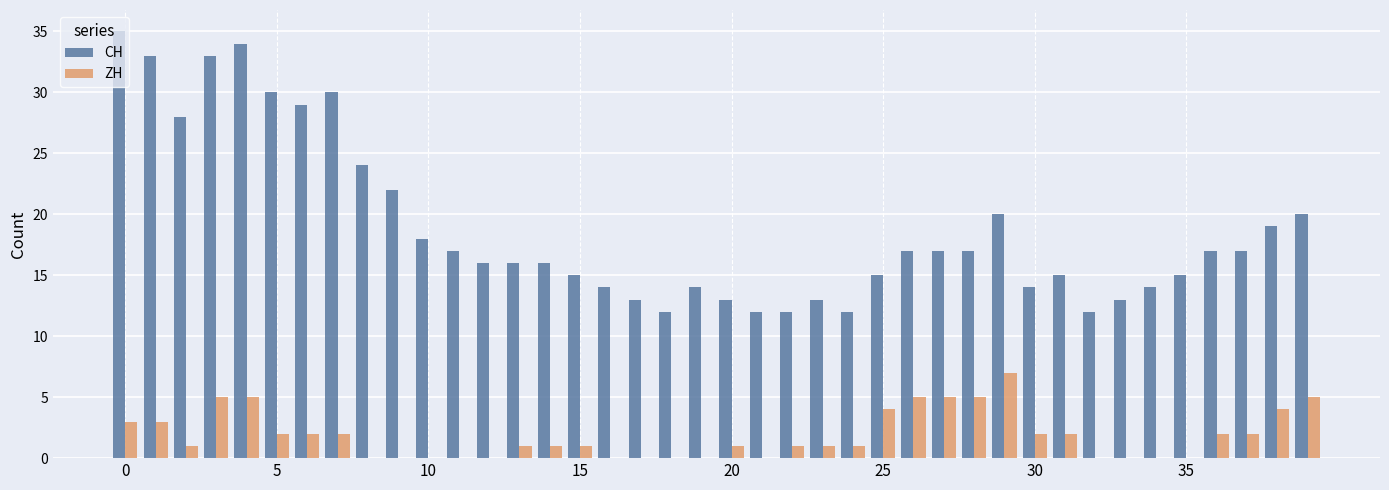

Which series has the largest total across all categories?

CH